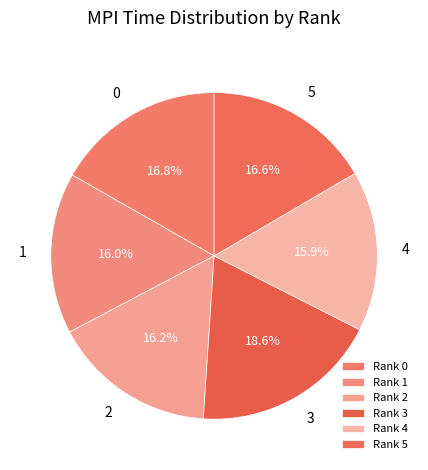

Does 2 account for over 50% of the chart?

No